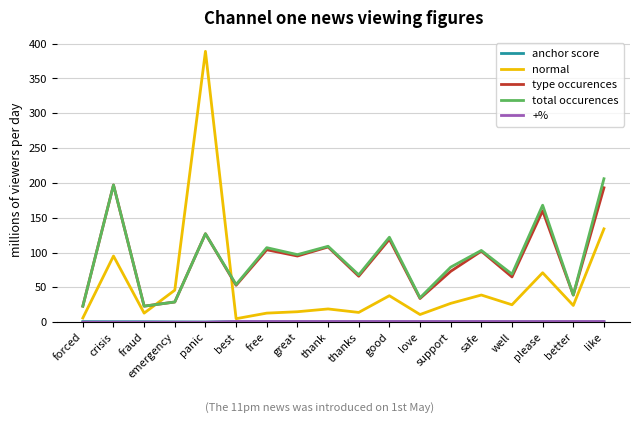

True or false: type occurences has more than 0 interior local peaks.

True